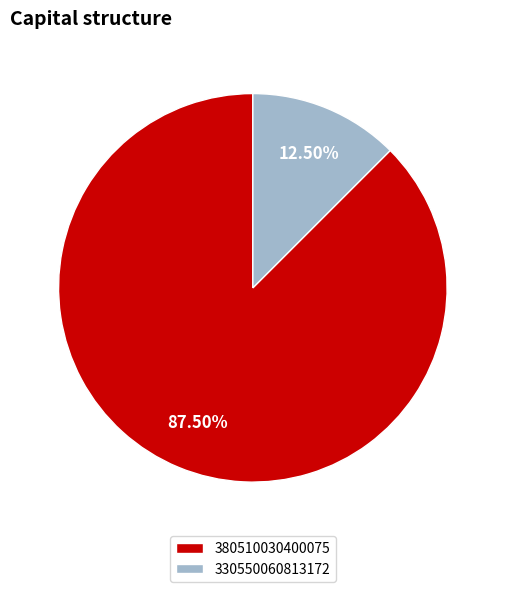

Is the sum of 330550060813172 and 380510030400075 greater than half?

Yes